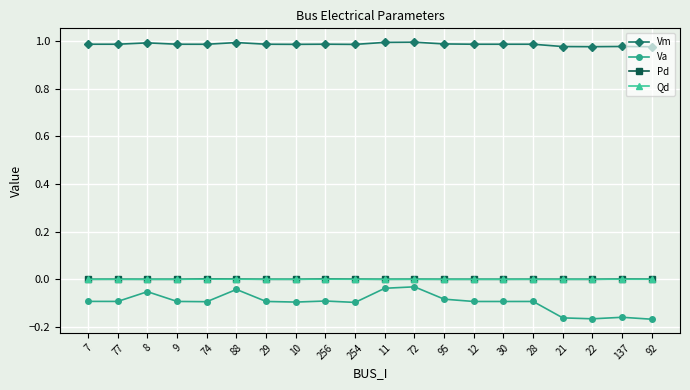

True or false: Pd has more than 0 points higher than both neighbors.

True